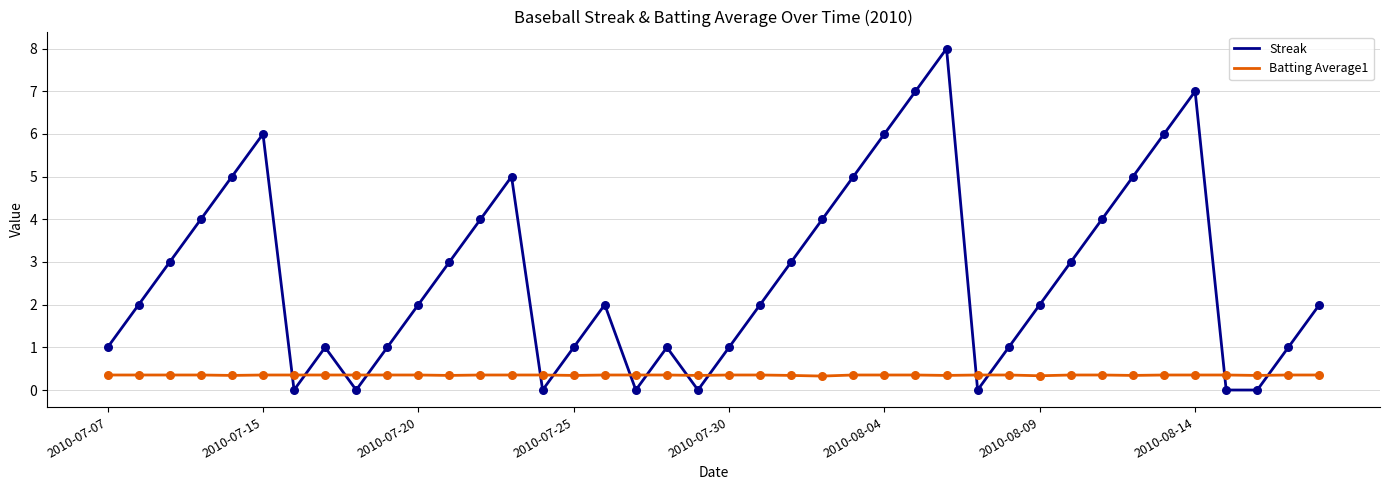

Which series has the largest total across all categories?

Streak